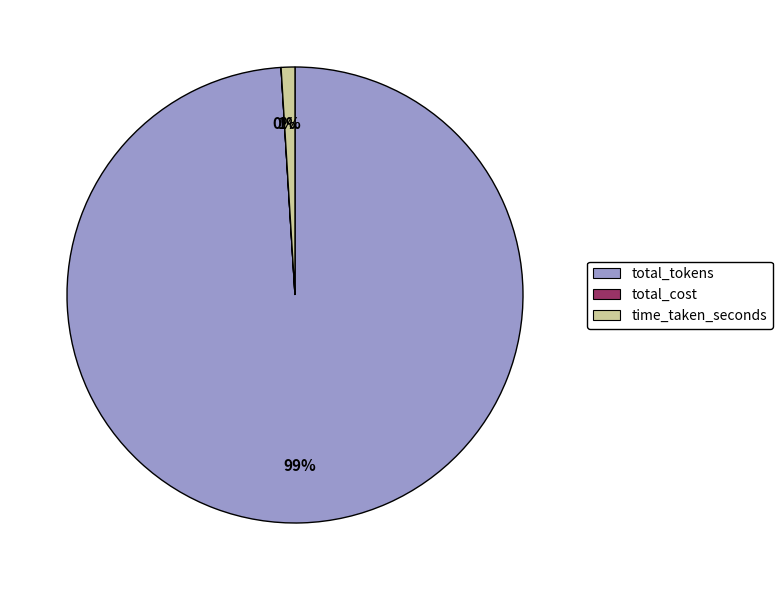

To the nearest percent, what percentage of the pie is time_taken_seconds?

1%